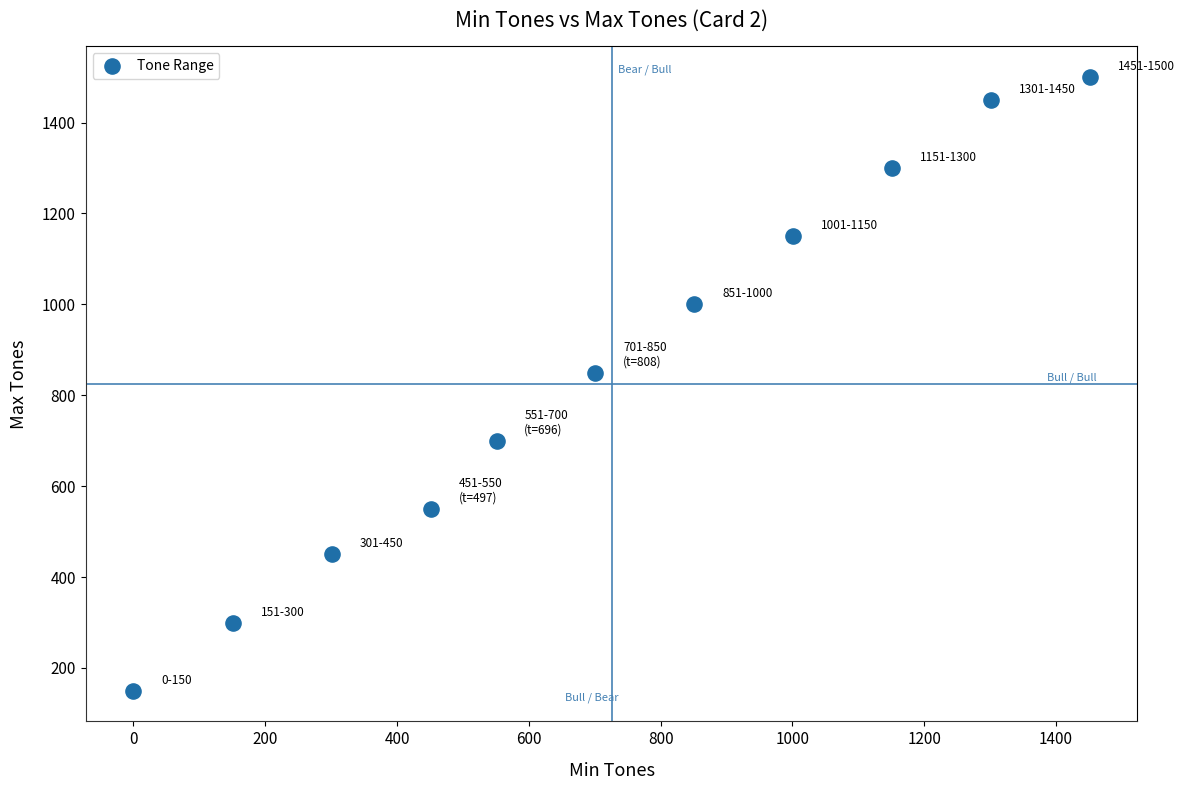

What is the range of Y values (max minus min)?

1350